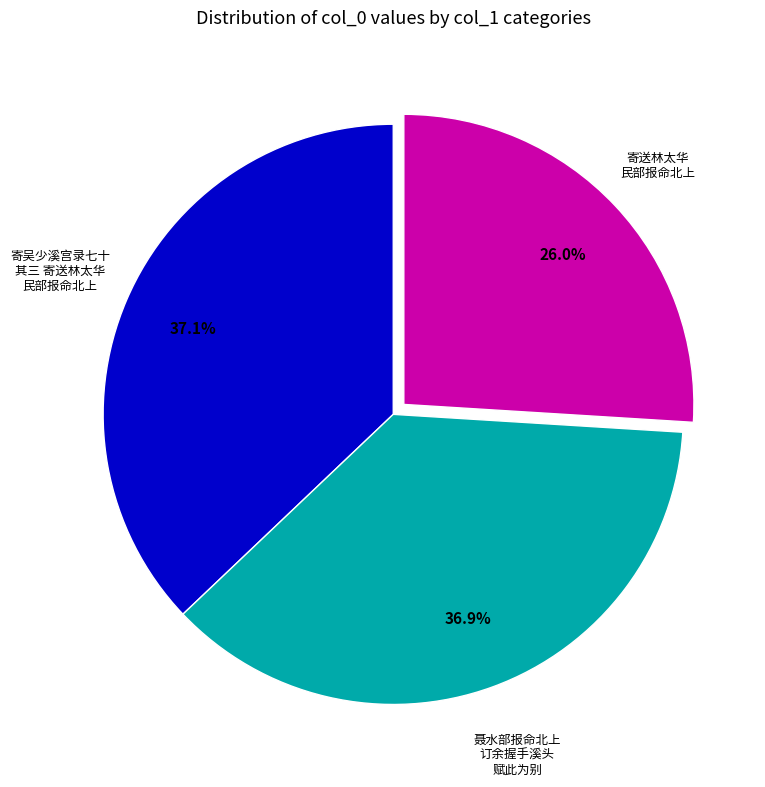

Is there any slice that represents more than half of the pie?

No